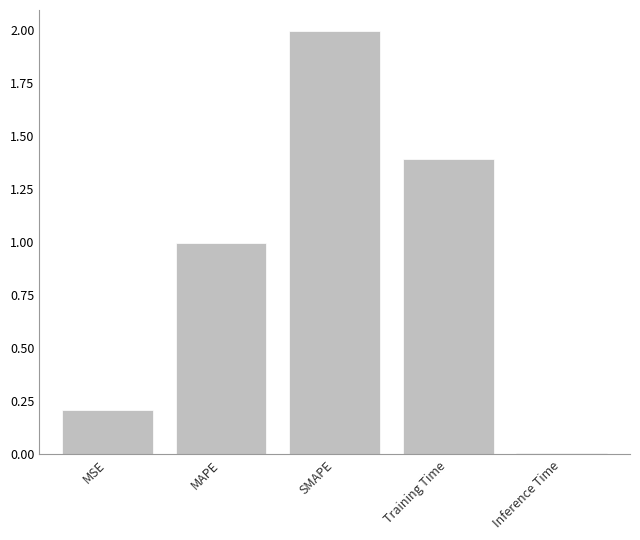

Which category has the highest value across all series?

SMAPE